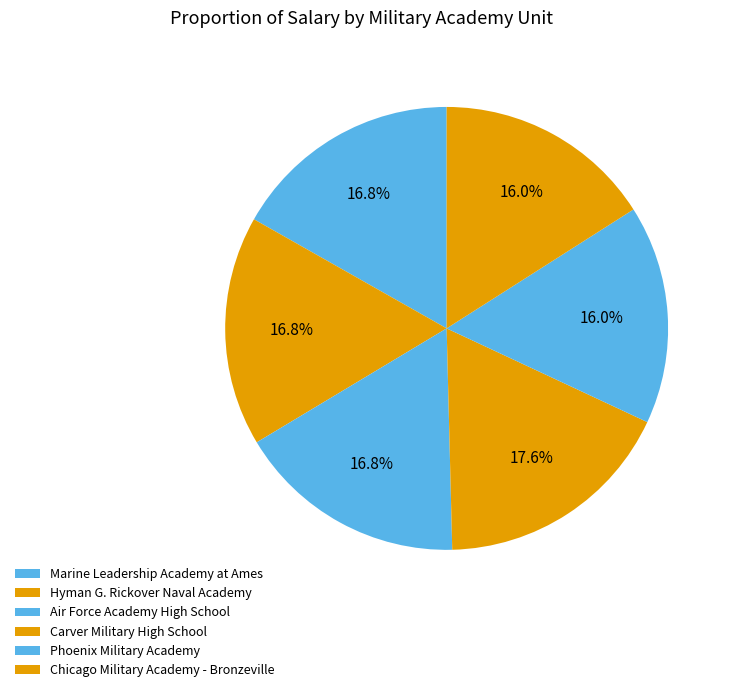

To the nearest percent, what is the difference between the Chicago Military Academy - Bronzeville and Hyman G. Rickover Naval Academy slice percentages?

1%